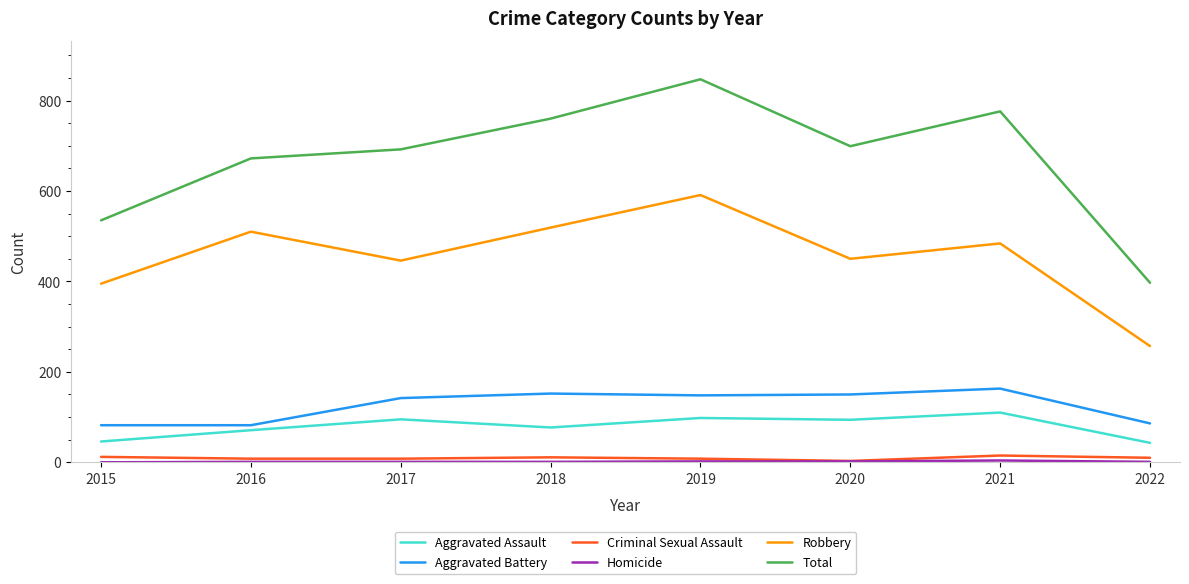

At which category does the chart reach its peak across all series?

2019